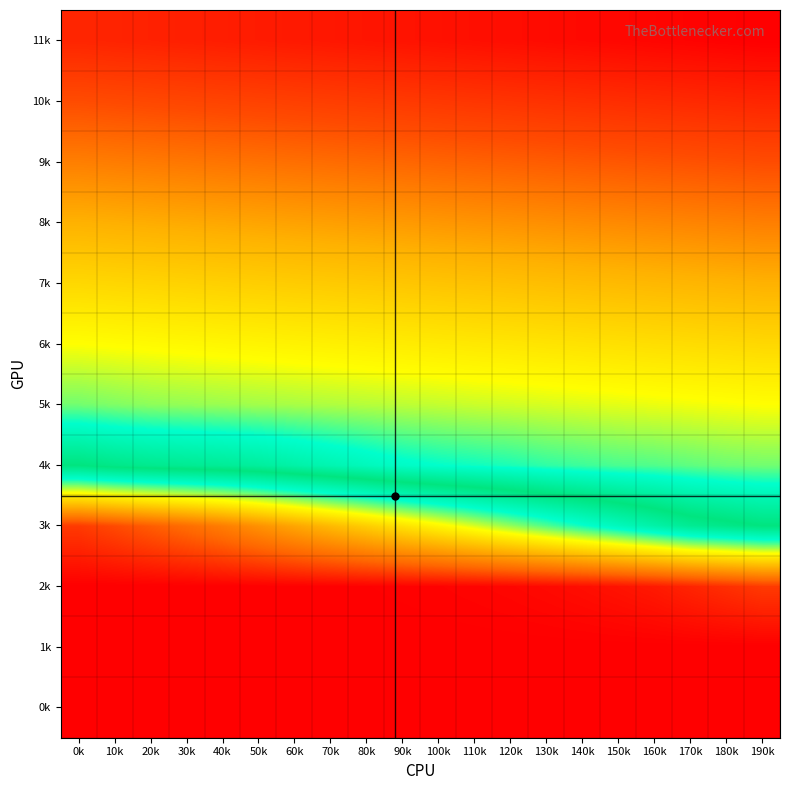

Which label corresponds to the smallest value in the chart?

0k